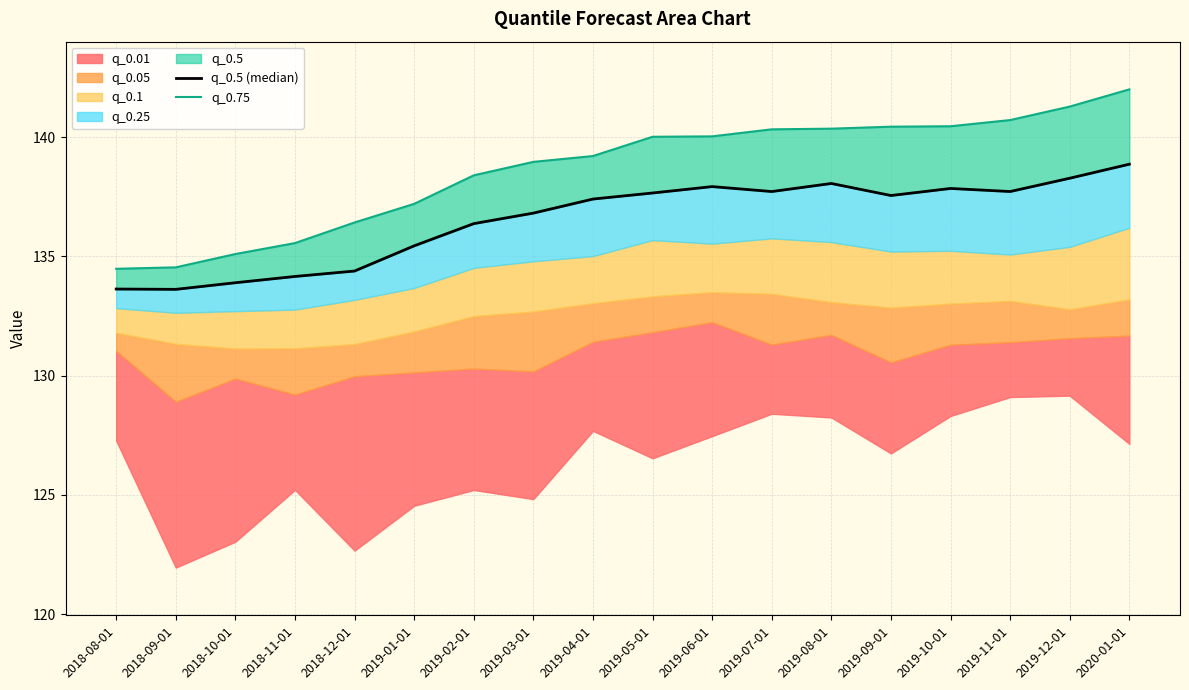

What is the average value of the q_0.75 series?

138.6